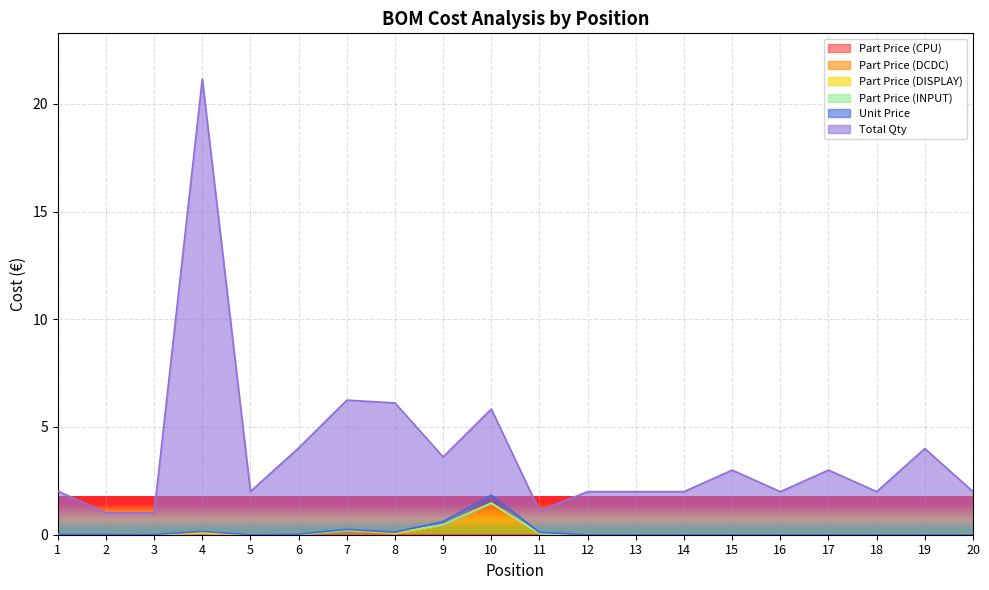

How many interior local peaks does the Part Price (DCDC) series have?

3